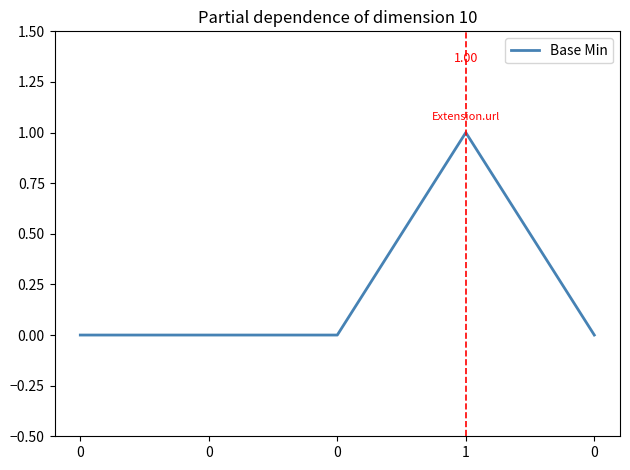

Count the values in the range 0 to 1.

5